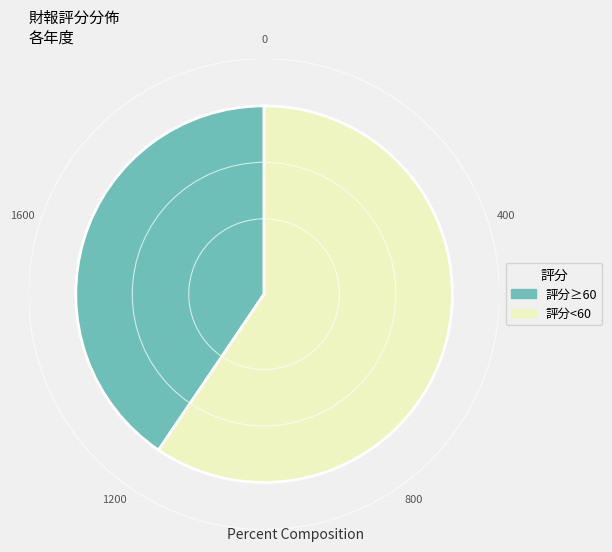

Does 評分≥60 represent more than half of the total?

No